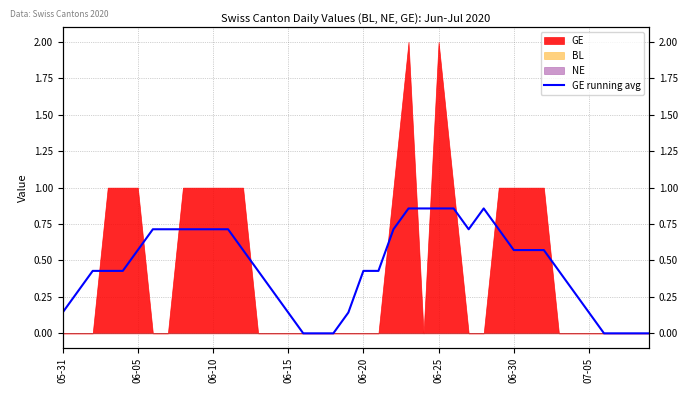

The value at 37 is 0.0. True or false?

True